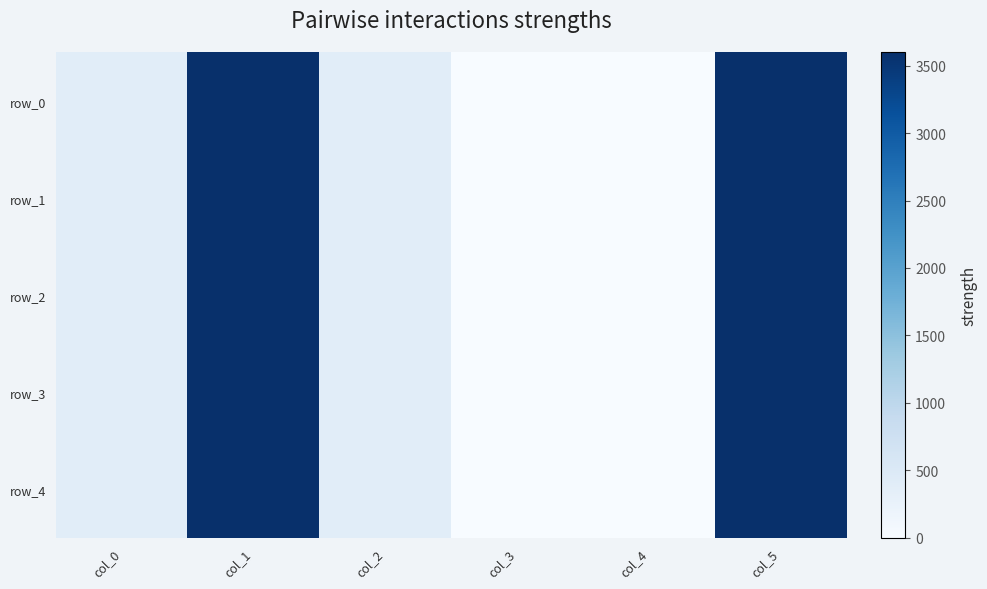

Which series has the largest total across all categories?

row_0